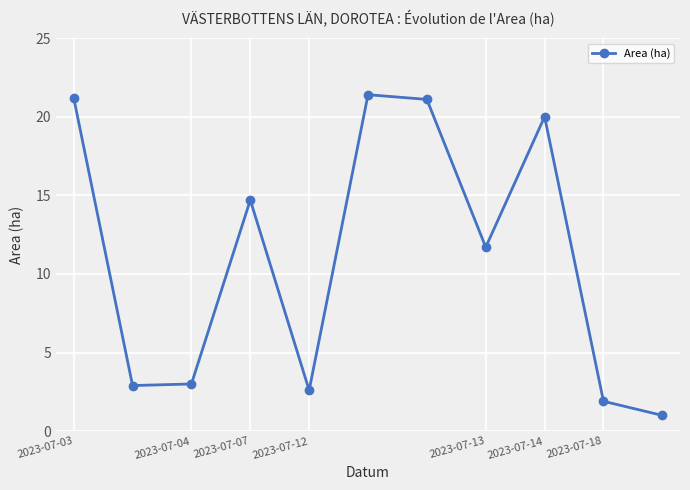

How many interior local valleys (lower than both neighbors) does the data have?

3